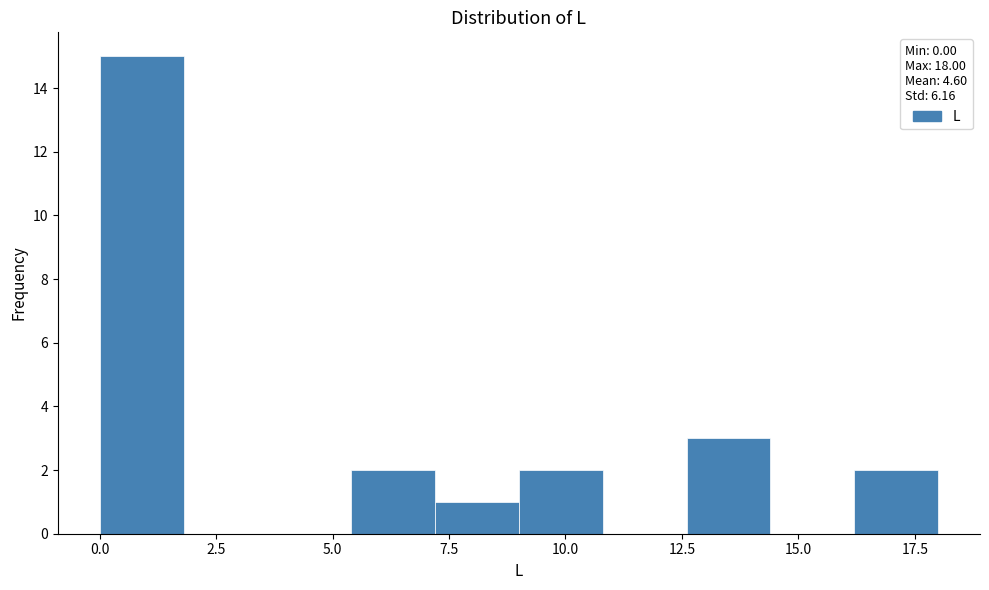

Around what value on the x-axis is the tallest bar? Give the approximate position of its centre, as read against the axis.

1.0